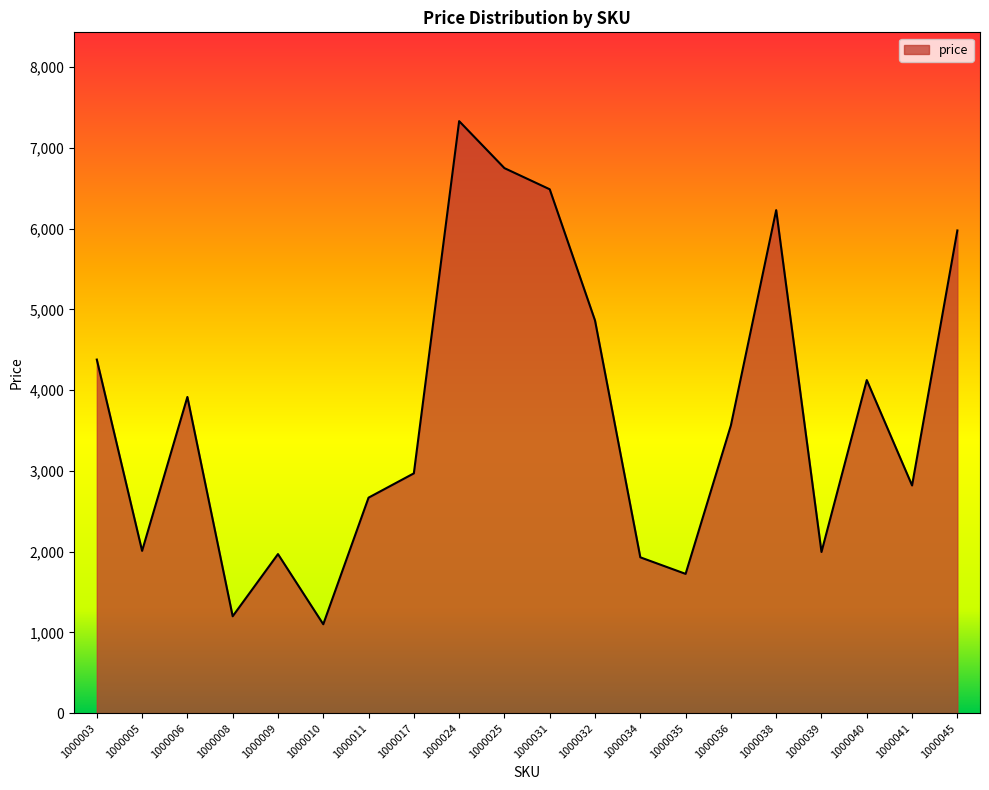

Which has a higher value, 1000039 or 1000045?

1000045